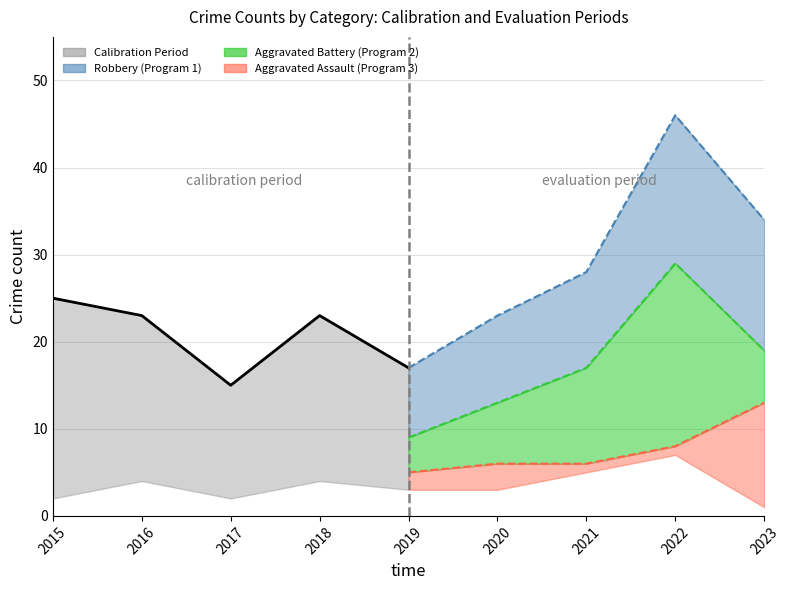

Where is Aggravated Assault nearest to the value 4?

2016